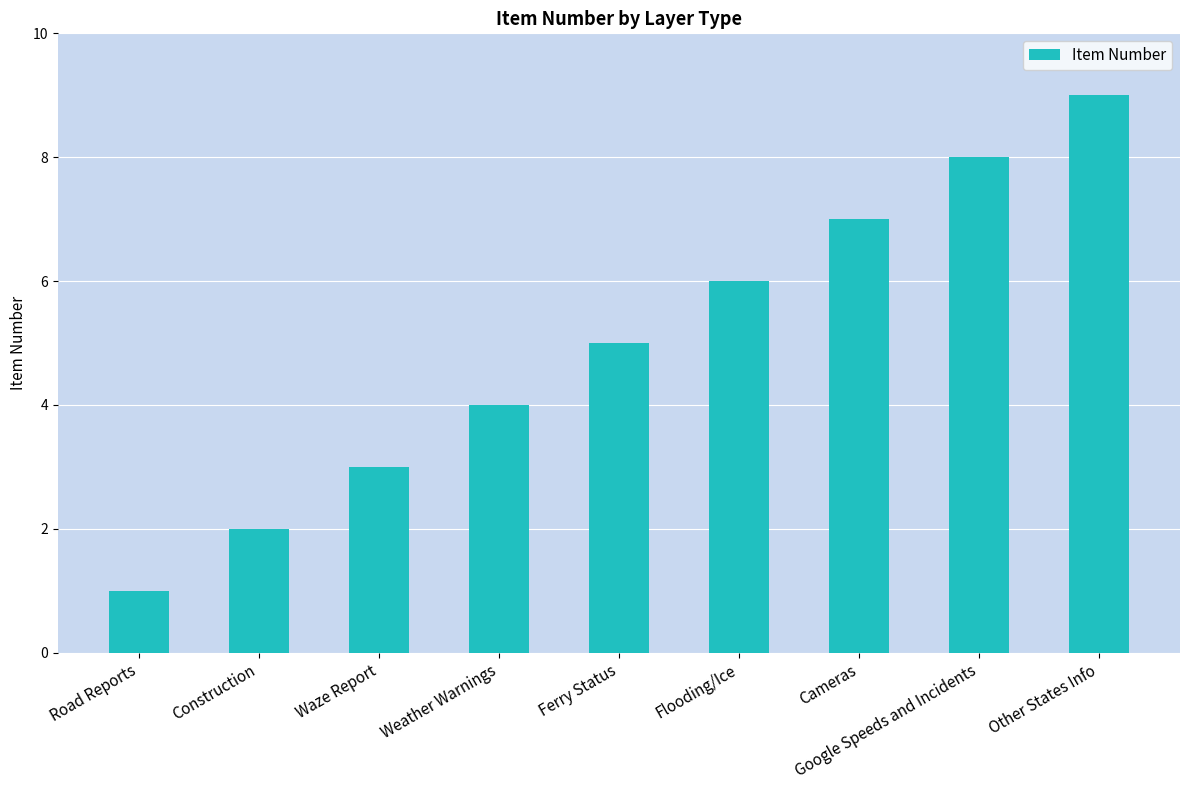

Does the chart contain stacked bars?

No